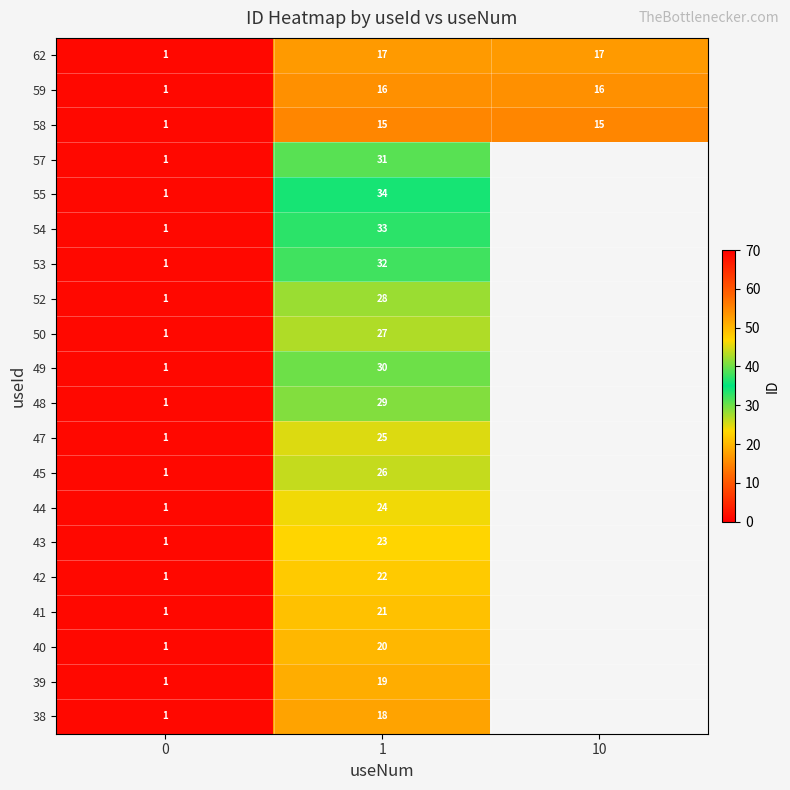

Between 0 and 1, which series saw the biggest shift?

55